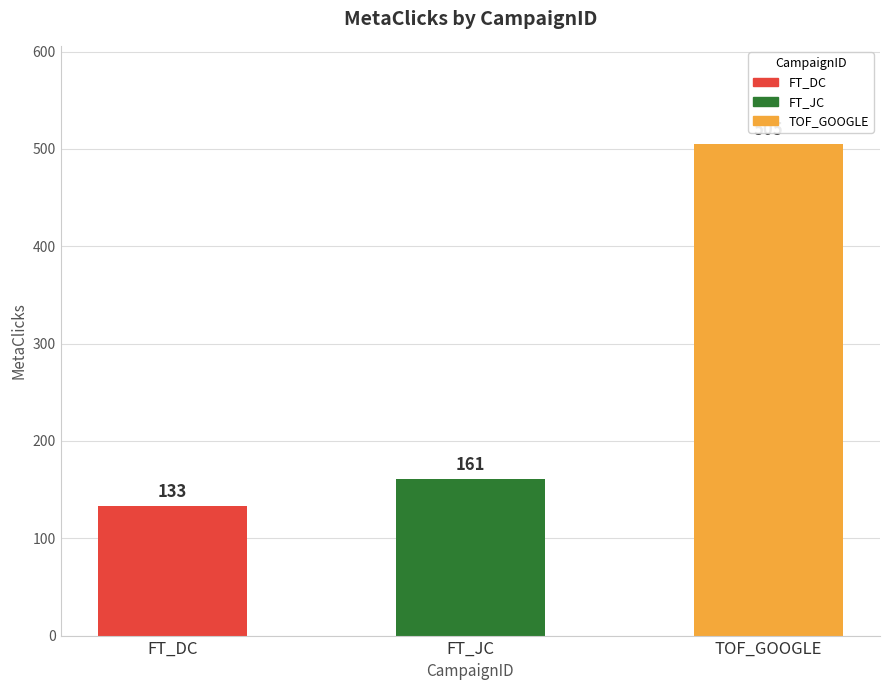

Reading left to right, list all the values displayed in this chart.

FT_DC=133	FT_JC=161	TOF_GOOGLE=505